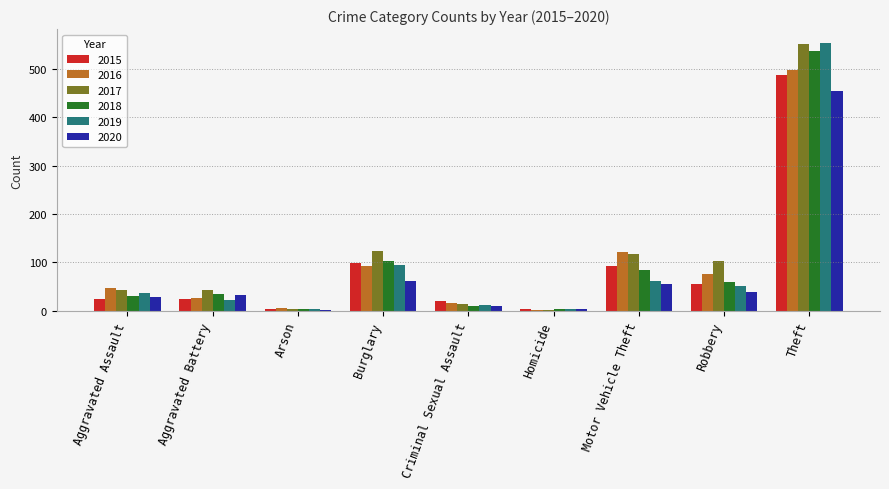

Which series has the largest total across all categories?

2017